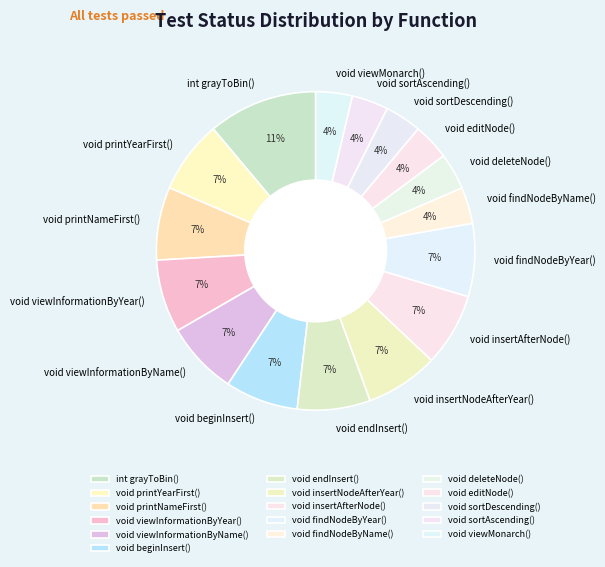

To the nearest percent, what portion does void beginInsert() represent?

7%